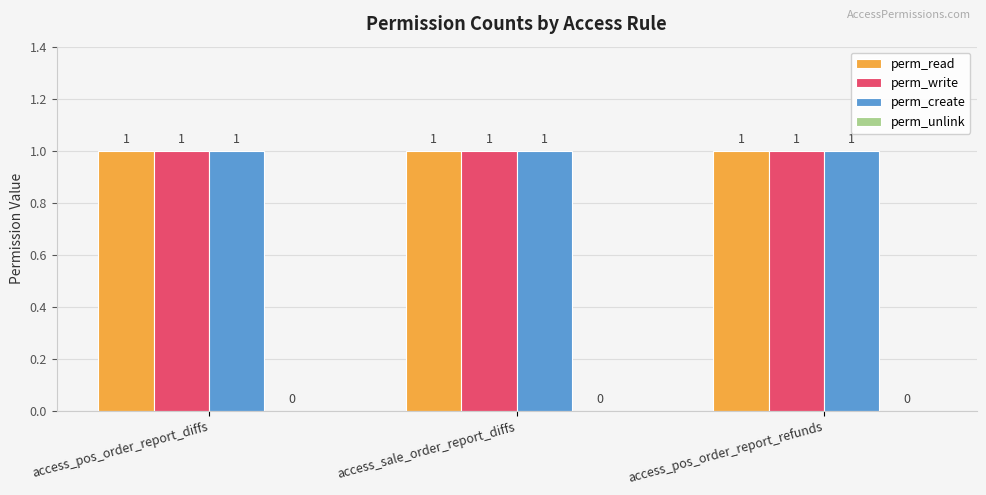

Reading left to right, what are all the values shown in this chart?

perm_read: 1	1	1
perm_write: 1	1	1
perm_create: 1	1	1
perm_unlink: 0	0	0